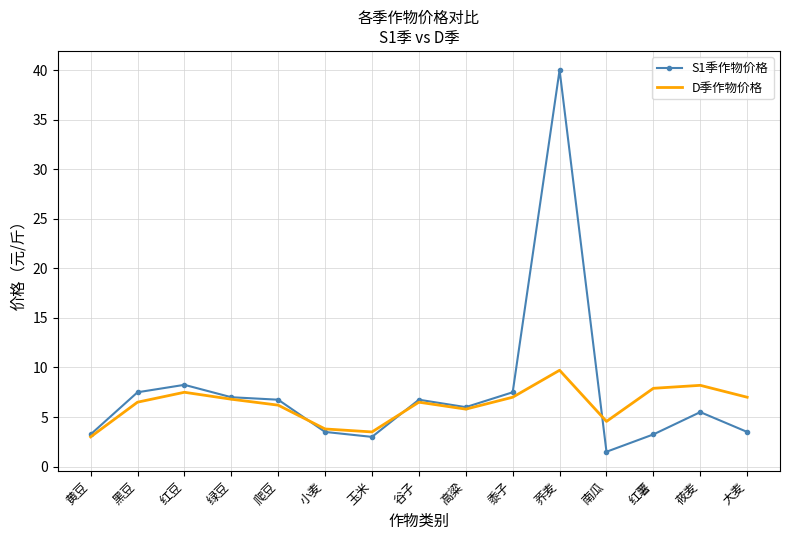

What position from the left is 小麦?

6